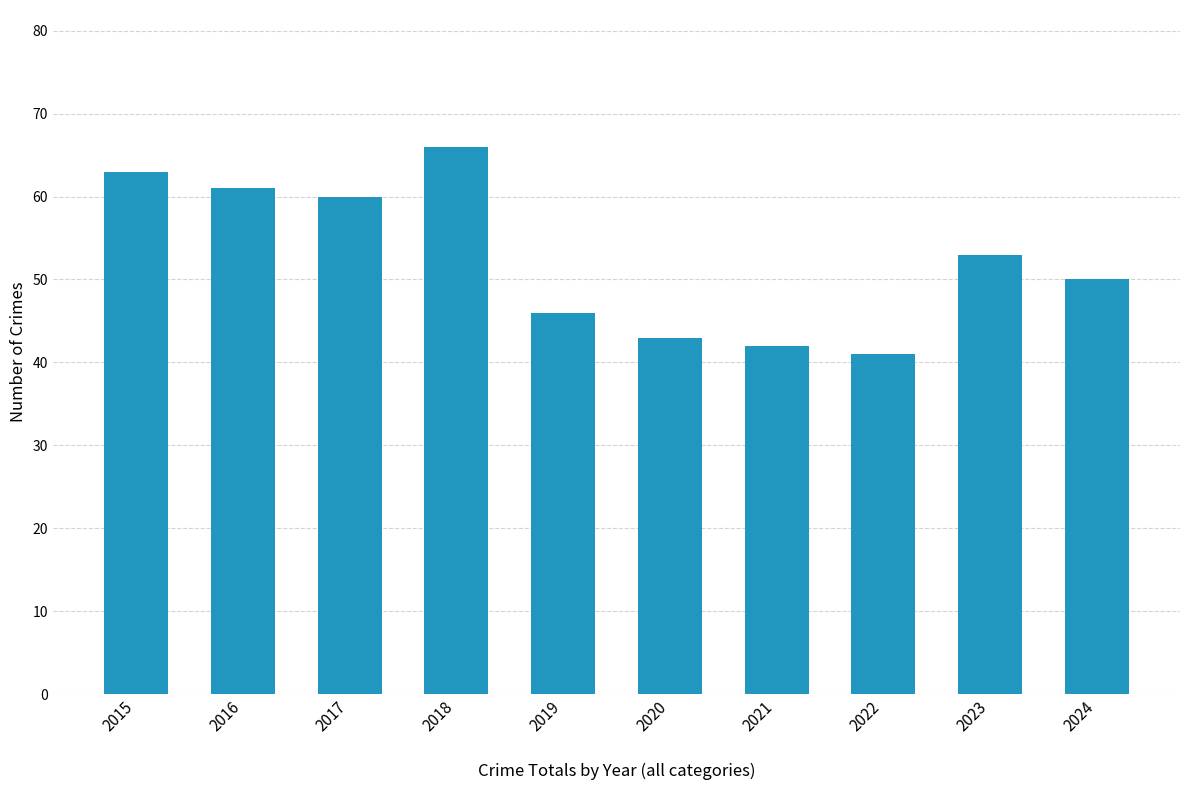

What is the difference between the second highest and second lowest values?

21